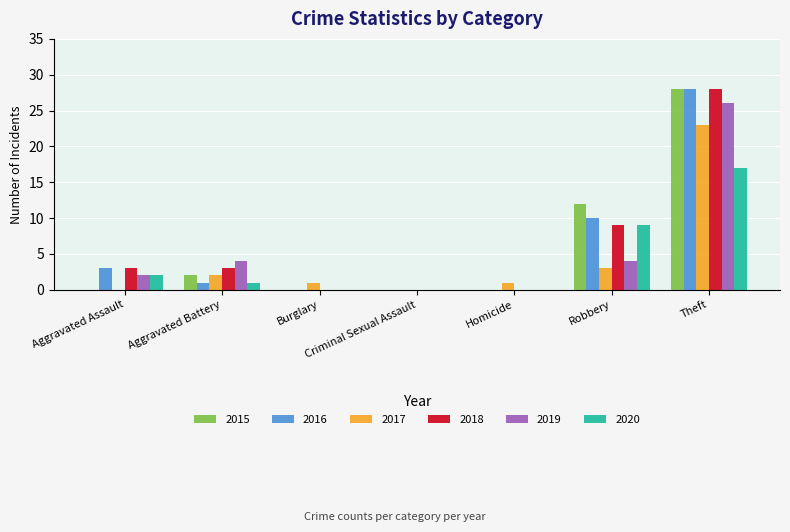

What is the difference between the 2020 values at Burglary and Robbery?

9